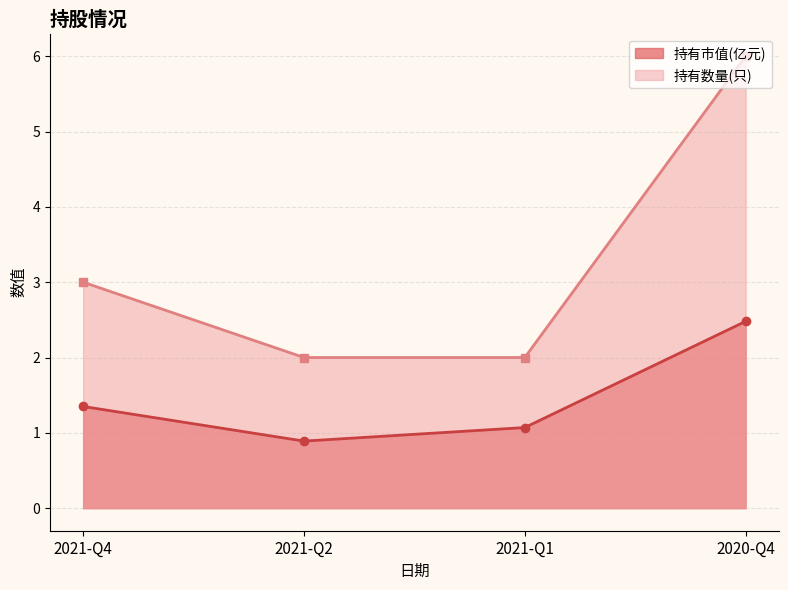

Read the 持有市值(亿元) value at 2020-Q4.

2.5